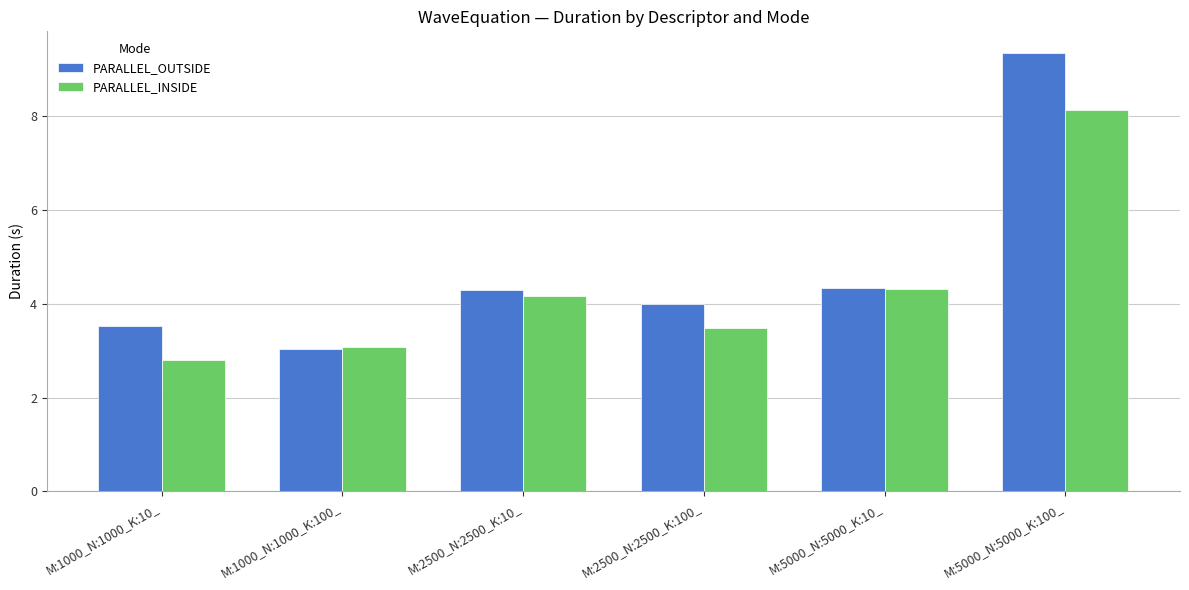

Which series changed the most between M:1000_N:1000_K:10_ and M:2500_N:2500_K:10_?

PARALLEL_INSIDE